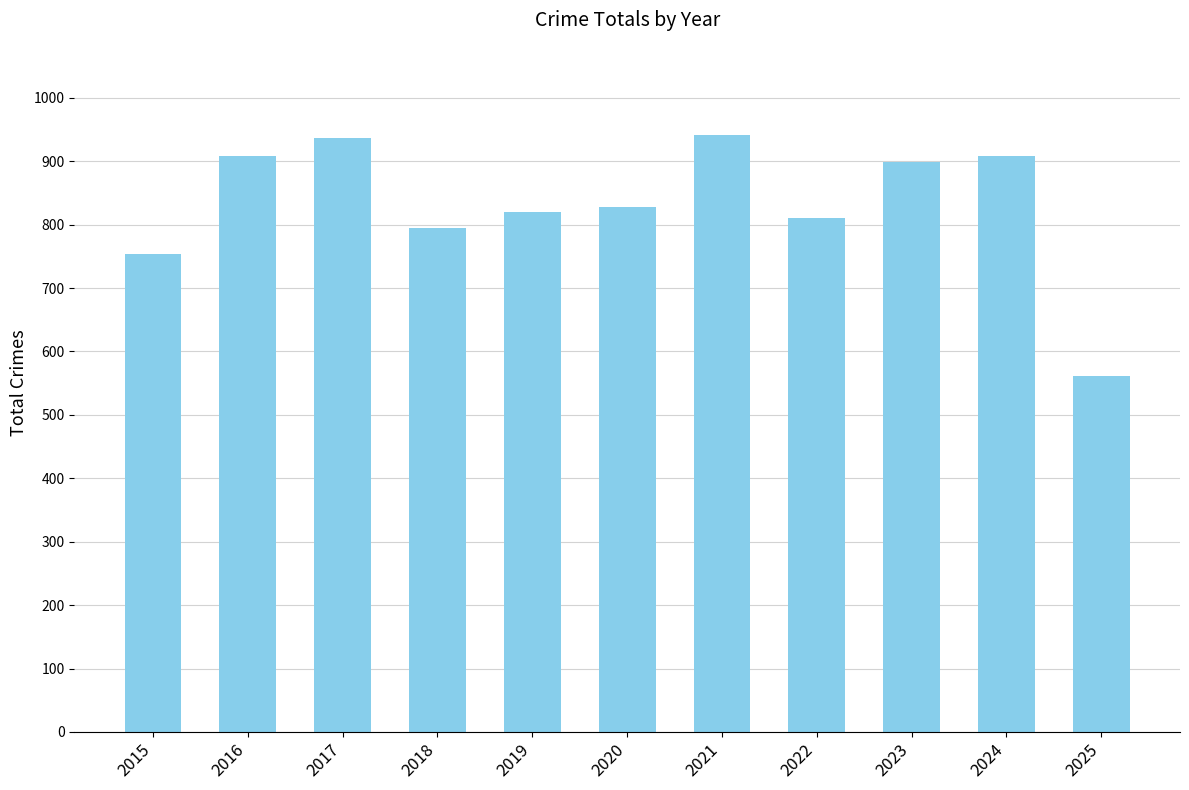

At which category does the chart reach its minimum across all series?

2025